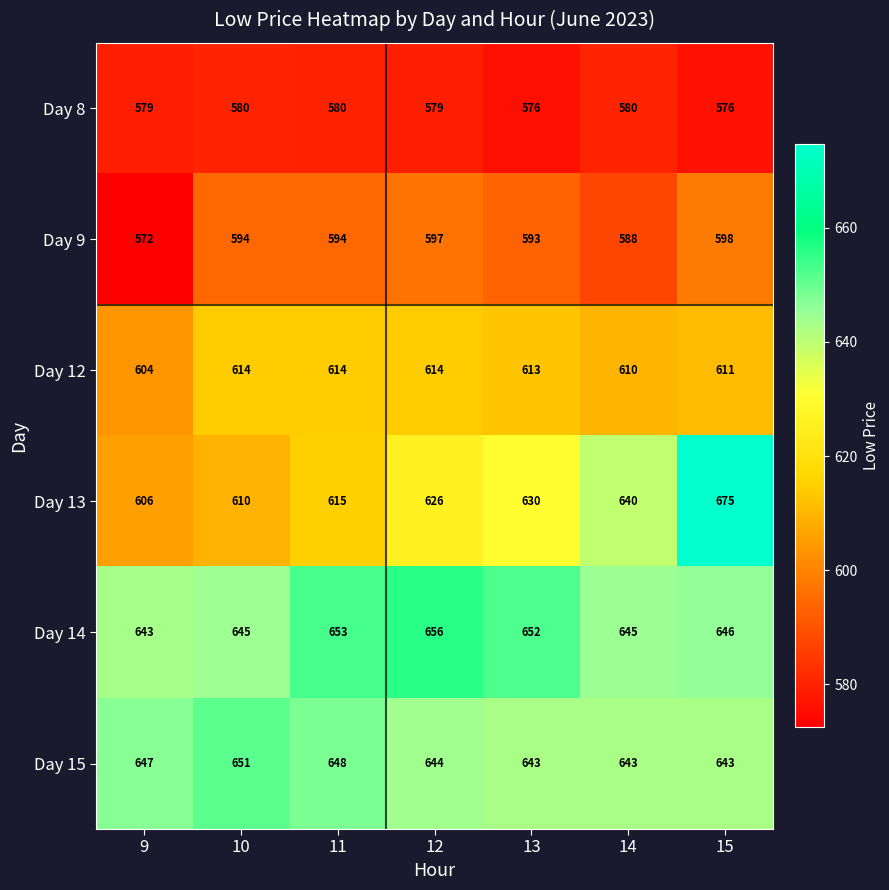

What is the difference between the highest and lowest values at 15?

99